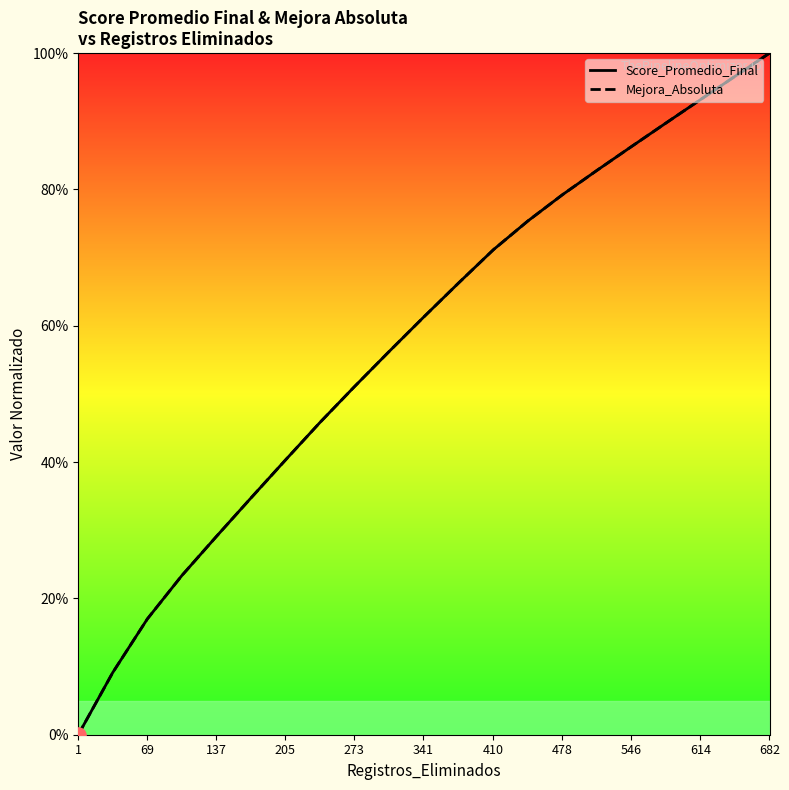

At how many categories does at least one series exceed 71?

9